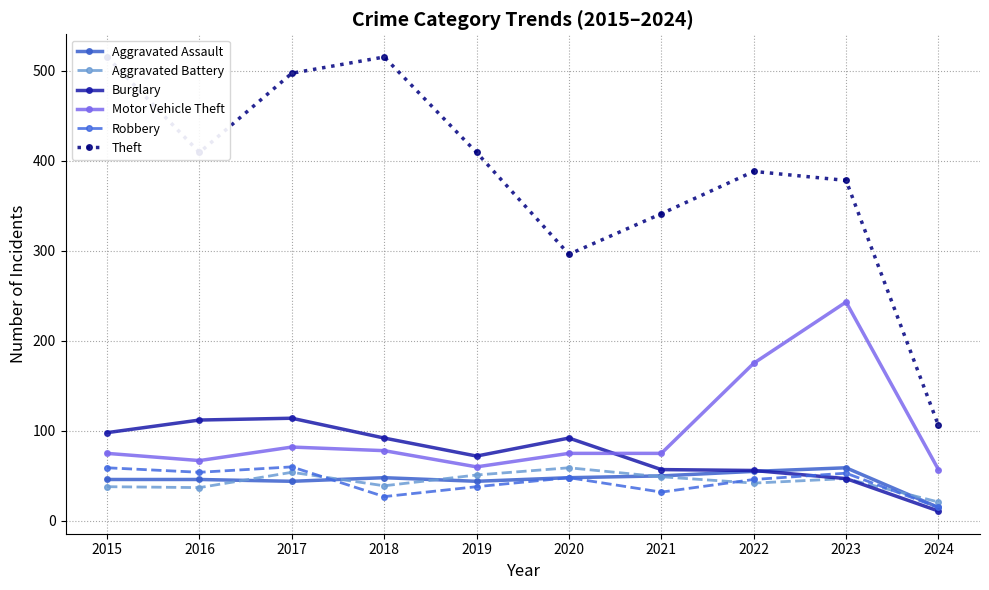

Where is the first local minimum for Burglary?

2019